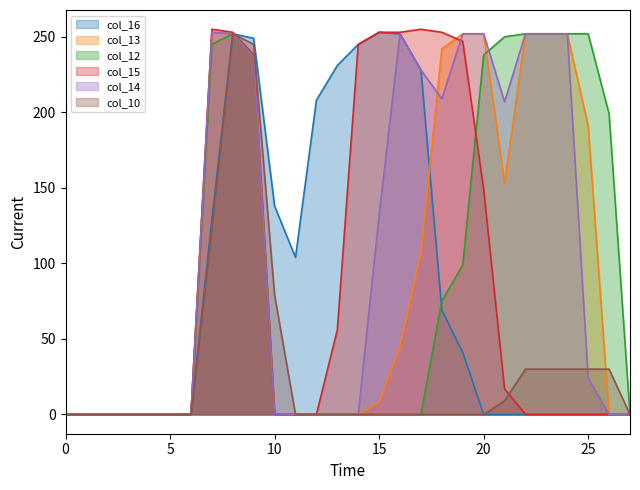

The value of col_13 at 20 is 252. True or false?

True